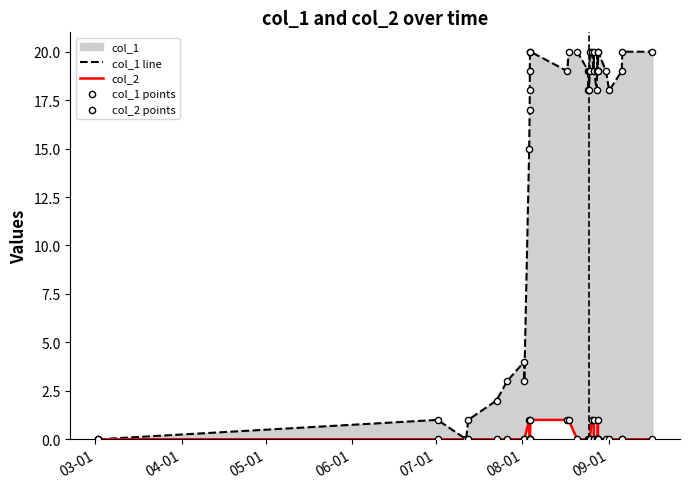

Which series contains the lowest Y value?

col_1 line